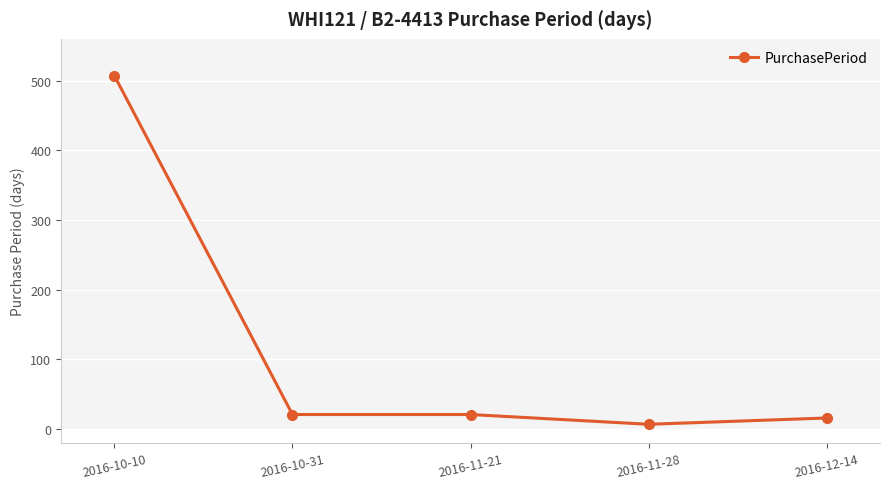

What is the approximate value at 2016-10-31?

21